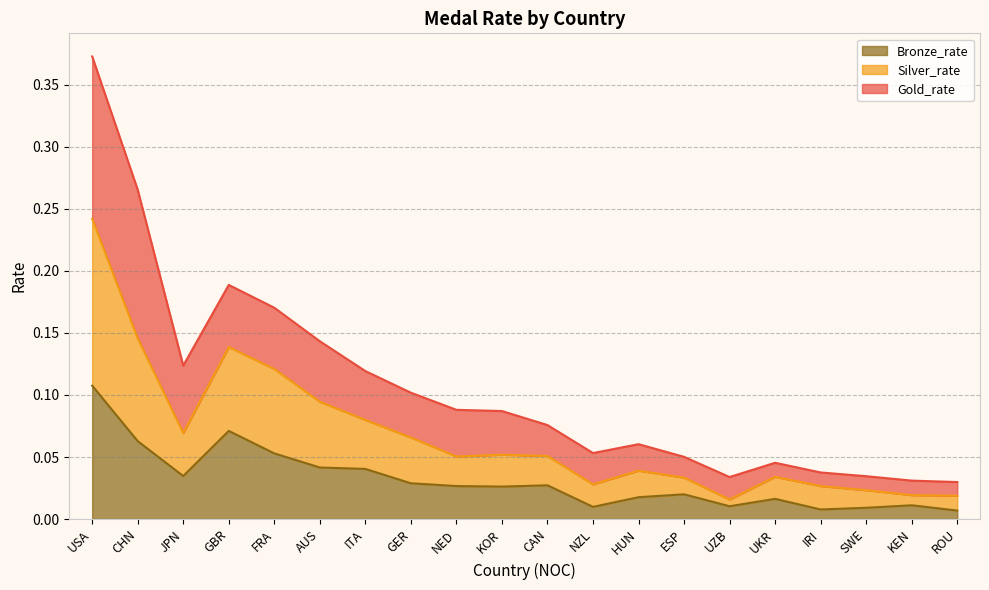

Which has a higher value, IRI or CAN?

CAN